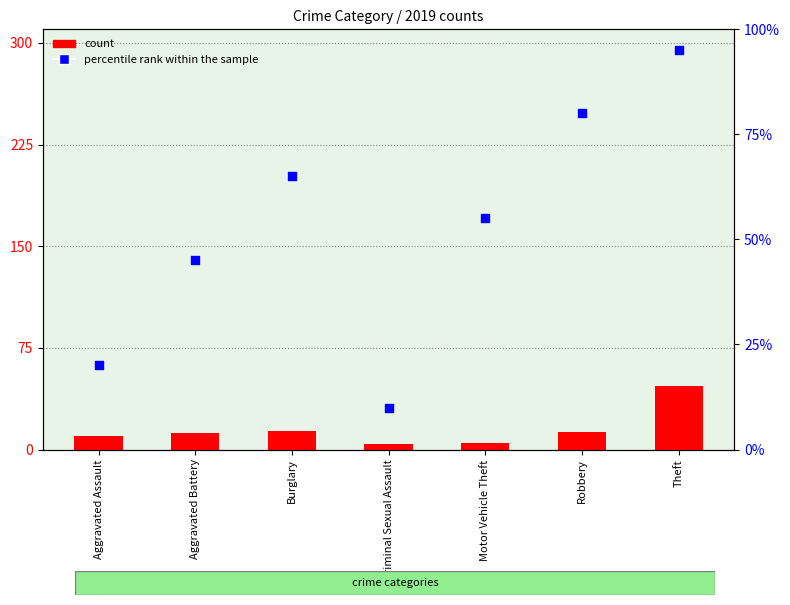

Which series contains the lowest Y value?

count